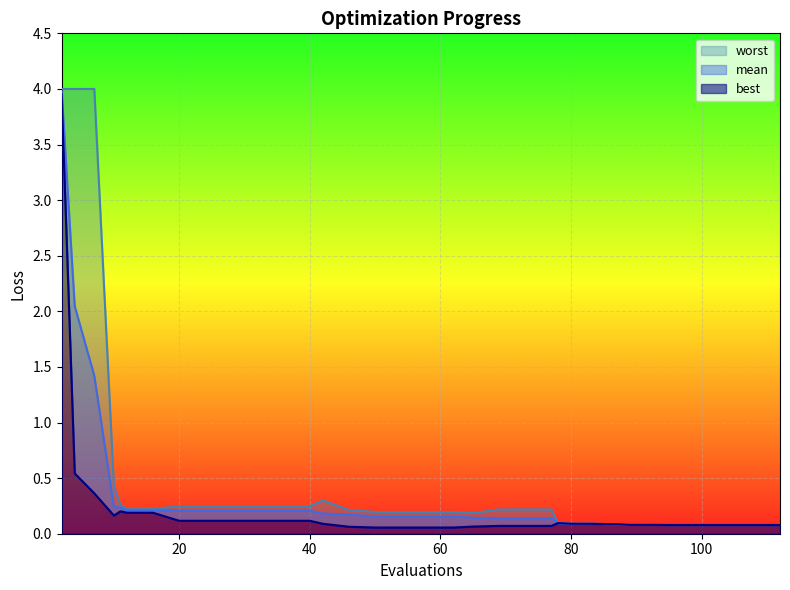

Reading right to left, extract all data points from this chart.

mean: 0.1	0.1	0.1	0.1	0.1	0.1	0.1	0.1	0.1	0.1	0.1	0.1	0.1	0.1	0.1	0.1	0.1	0.1	0.1	0.1	0.1	0.2	0.2	0.2	0.2	0.2	0.2	0.2	0.2	0.2	0.2	0.2	0.2	0.2	0.2	0.2	0.2	1.4	2.0	4.0
best: 0.1	0.1	0.1	0.1	0.1	0.1	0.1	0.1	0.1	0.1	0.1	0.1	0.1	0.1	0.1	0.1	0.1	0.1	0.1	0.1	0.1	0.1	0.1	0.1	0.1	0.1	0.1	0.1	0.1	0.1	0.1	0.1	0.1	0.2	0.2	0.2	0.2	0.4	0.5	4.0
worst: 0.1	0.1	0.1	0.1	0.1	0.1	0.1	0.1	0.1	0.1	0.1	0.1	0.1	0.1	0.1	0.1	0.1	0.2	0.2	0.2	0.2	0.2	0.2	0.2	0.2	0.2	0.3	0.2	0.2	0.2	0.2	0.2	0.2	0.2	0.2	0.3	0.4	4.0	4.0	4.0